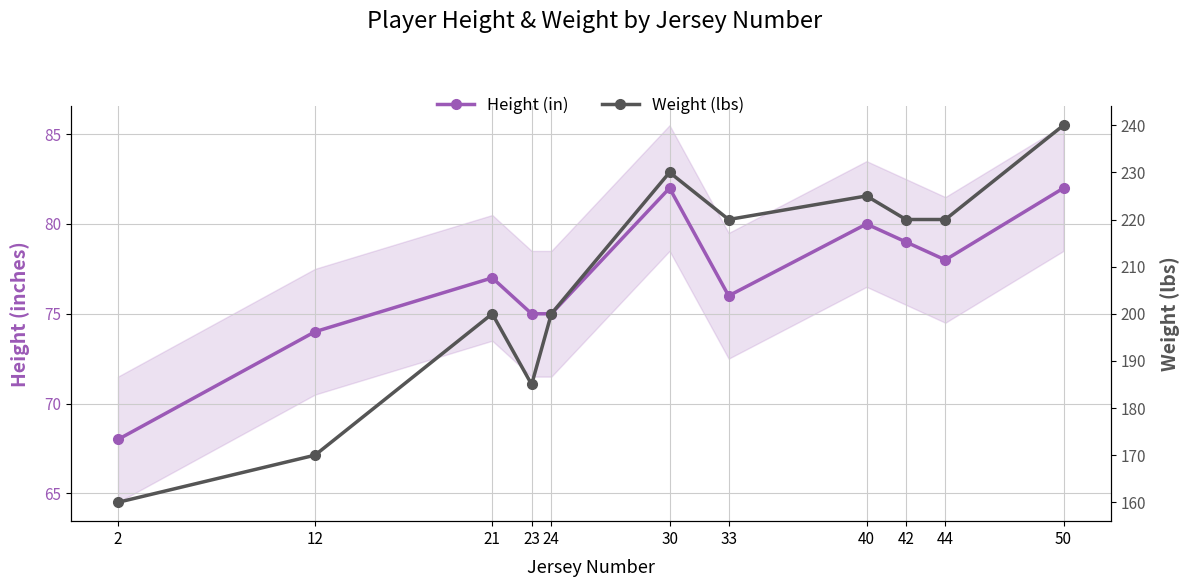

True or false: height and weight cross at least once.

False